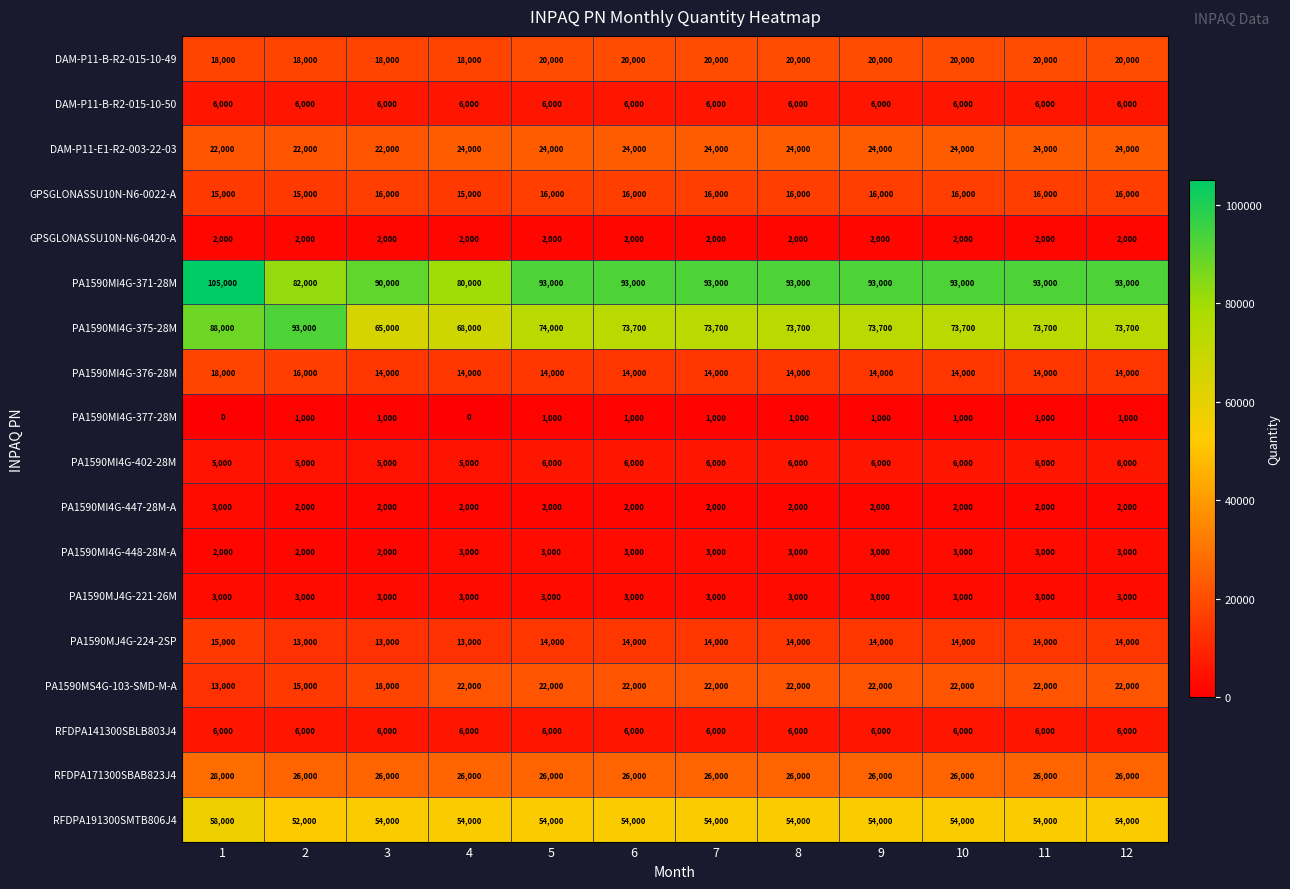

What is the difference between the highest and lowest values at 4?

80000